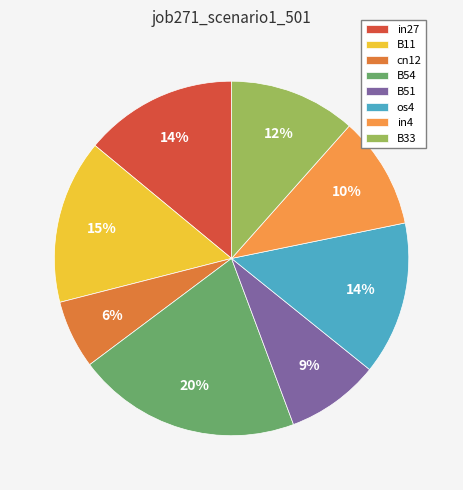

True or false: os4 accounts for 14% of the total.

True